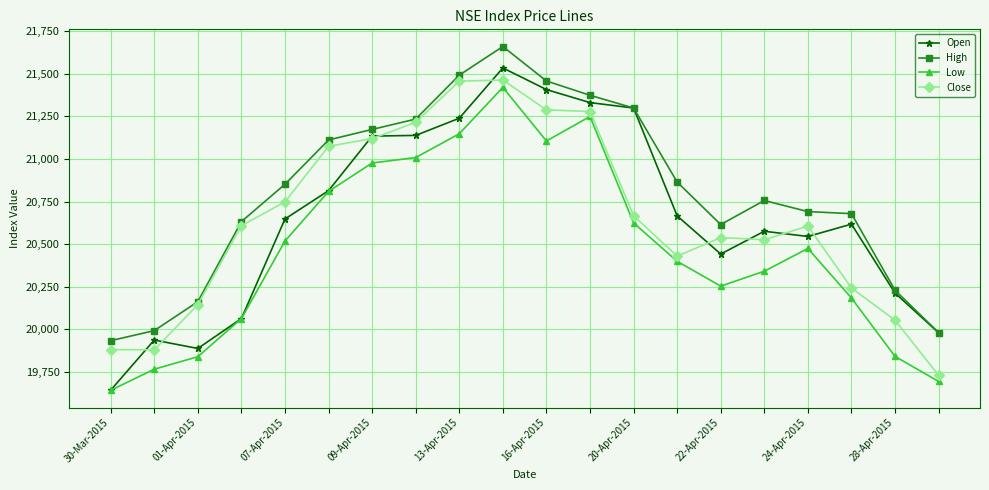

How many lines are shown in the chart?

4